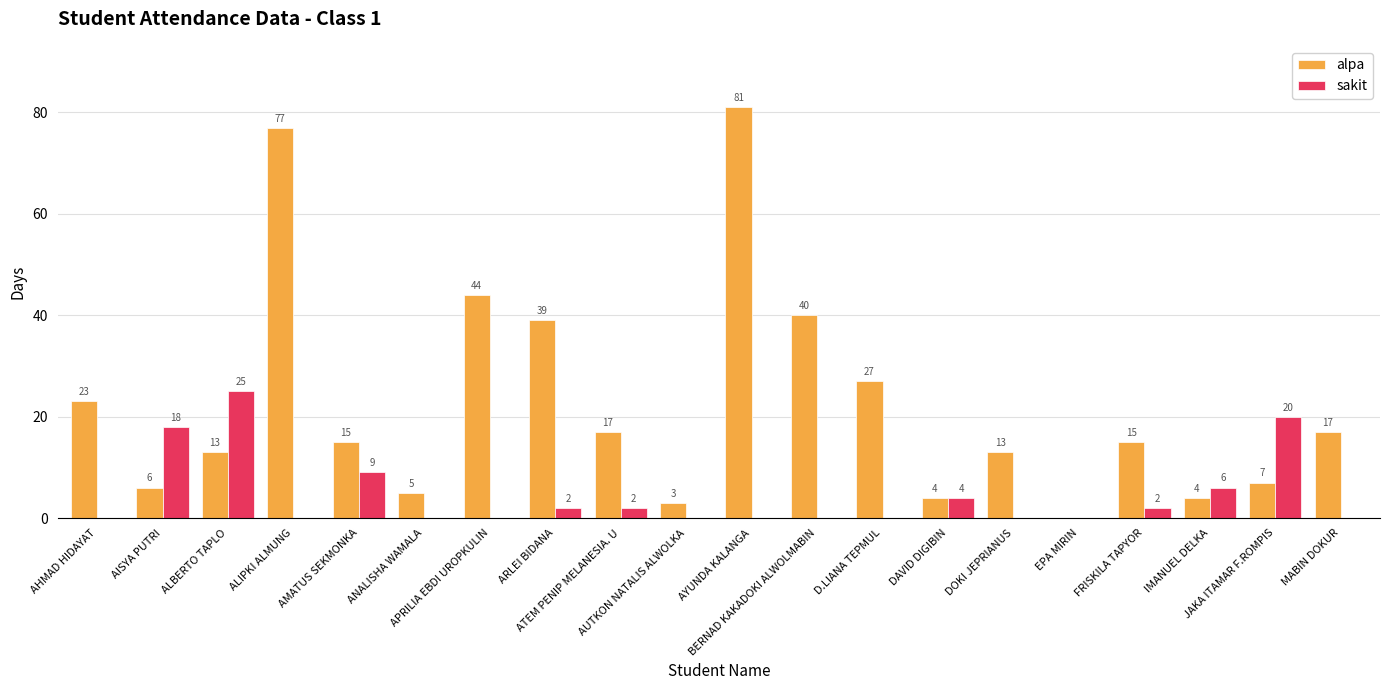

Reading left to right, extract all data points from this chart.

alpa: AHMAD HIDAYAT=23	AISYA PUTRI=6	ALBERTO TAPLO=13	ALIPKI ALMUNG=77	AMATUS SEKMONKA=15	ANALISHA WAMALA=5	APRILIA EBDI UROPKULIN=44	ARLEI BIDANA=39	ATEM PENIP MELANESIA. U=17	AUTKON NATALIS ALWOLKA=3	AYUNDA KALANGA=81	BERNAD KAKADOKI ALWOLMABIN=40	D.LIANA TEPMUL=27	DAVID DIGIBIN=4	DOKI JEPRIANUS=13	EPA MIRIN=0	FRISKILA TAPYOR=15	IMANUEL DELKA=4	JAKA ITAMAR F.ROMPIS=7	MABIN DOKUR=17
sakit: AHMAD HIDAYAT=0	AISYA PUTRI=18	ALBERTO TAPLO=25	ALIPKI ALMUNG=0	AMATUS SEKMONKA=9	ANALISHA WAMALA=0	APRILIA EBDI UROPKULIN=0	ARLEI BIDANA=2	ATEM PENIP MELANESIA. U=2	AUTKON NATALIS ALWOLKA=0	AYUNDA KALANGA=0	BERNAD KAKADOKI ALWOLMABIN=0	D.LIANA TEPMUL=0	DAVID DIGIBIN=4	DOKI JEPRIANUS=0	EPA MIRIN=0	FRISKILA TAPYOR=2	IMANUEL DELKA=6	JAKA ITAMAR F.ROMPIS=20	MABIN DOKUR=0